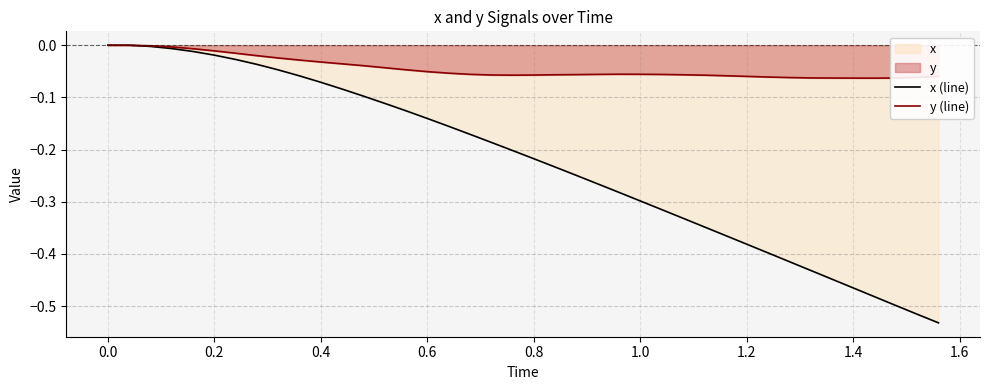

The x (line) series shows -0.6 at 1.2. True or false?

False